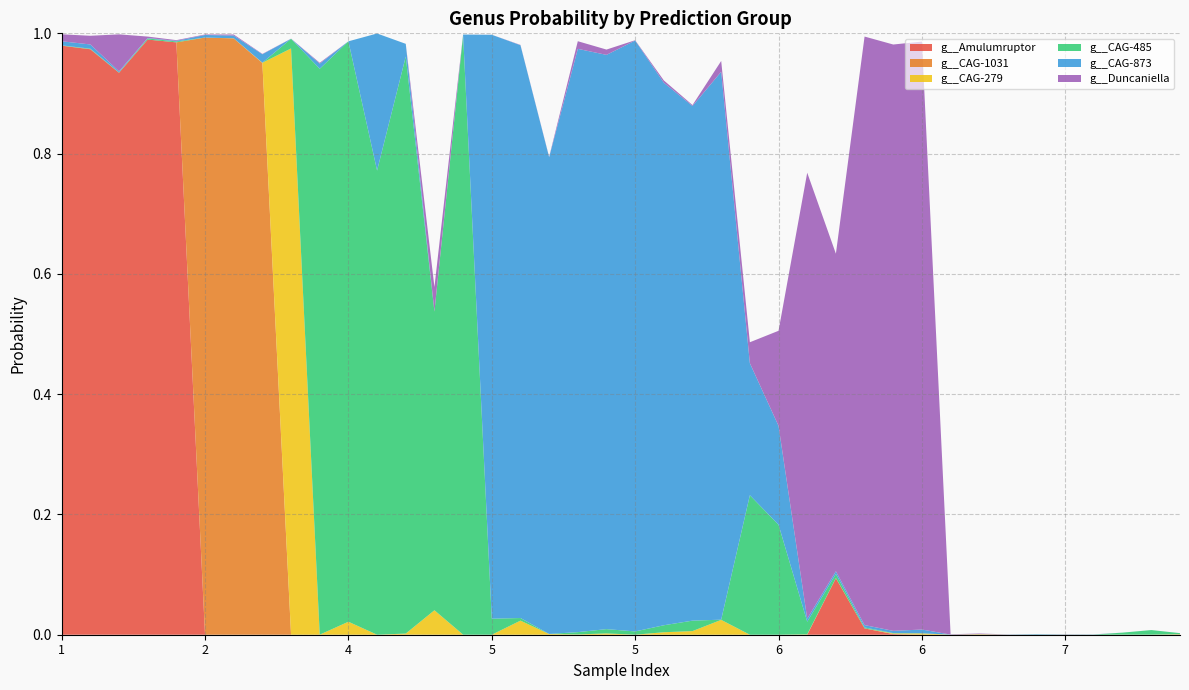

Reading left to right, transcribe all the data shown in this chart.

g__Amulumruptor: 1=1.0	1=1.0	1=0.9	1=1.0	1=1.0	2=0.0	2=0.0	2=0.0	3=0.0	4=0.0	4=0.0	4=0.0	4=0.0	4=0.0	4=0.0	5=0.0	5=0.0	5=0.0	5=0.0	5=0.0	5=0.0	5=0.0	5=0.0	5=0.0	6=0.0	6=0.0	6=0.0	6=0.1	6=0.0	6=0.0	6=0.0	7=0.0	7=0.0	7=0.0	7=0.0	7=0.0	7=0.0	8=0.0	8=0.0	8=0.0
g__CAG-1031: 1=0.0	1=0.0	1=0.0	1=0.0	1=0.0	2=1.0	2=1.0	2=1.0	3=0.0	4=0.0	4=0.0	4=0.0	4=0.0	4=0.0	4=0.0	5=0.0	5=0.0	5=0.0	5=0.0	5=0.0	5=0.0	5=0.0	5=0.0	5=0.0	6=0.0	6=0.0	6=0.0	6=0.0	6=0.0	6=0.0	6=0.0	7=0.0	7=0.0	7=0.0	7=0.0	7=0.0	7=0.0	8=0.0	8=0.0	8=0.0
g__CAG-279: 1=0.0	1=0.0	1=0.0	1=0.0	1=0.0	2=0.0	2=0.0	2=0.0	3=1.0	4=0.0	4=0.0	4=0.0	4=0.0	4=0.0	4=0.0	5=0.0	5=0.0	5=0.0	5=0.0	5=0.0	5=0.0	5=0.0	5=0.0	5=0.0	6=0.0	6=0.0	6=0.0	6=0.0	6=0.0	6=0.0	6=0.0	7=0.0	7=0.0	7=0.0	7=0.0	7=0.0	7=0.0	8=0.0	8=0.0	8=0.0
g__CAG-485: 1=0.0	1=0.0	1=0.0	1=0.0	1=0.0	2=0.0	2=0.0	2=0.0	3=0.0	4=0.9	4=1.0	4=0.8	4=1.0	4=0.5	4=1.0	5=0.0	5=0.0	5=0.0	5=0.0	5=0.0	5=0.0	5=0.0	5=0.0	5=0.0	6=0.2	6=0.2	6=0.0	6=0.0	6=0.0	6=0.0	6=0.0	7=0.0	7=0.0	7=0.0	7=0.0	7=0.0	7=0.0	8=0.0	8=0.0	8=0.0
g__CAG-873: 1=0.0	1=0.0	1=0.0	1=0.0	1=0.0	2=0.0	2=0.0	2=0.0	3=0.0	4=0.0	4=0.0	4=0.2	4=0.0	4=0.0	4=0.0	5=1.0	5=1.0	5=0.8	5=1.0	5=1.0	5=1.0	5=0.9	5=0.9	5=0.9	6=0.2	6=0.2	6=0.0	6=0.0	6=0.0	6=0.0	6=0.0	7=0.0	7=0.0	7=0.0	7=0.0	7=0.0	7=0.0	8=0.0	8=0.0	8=0.0
g__Duncaniella: 1=0.0	1=0.0	1=0.1	1=0.0	1=0.0	2=0.0	2=0.0	2=0.0	3=0.0	4=0.0	4=0.0	4=0.0	4=0.0	4=0.0	4=0.0	5=0.0	5=0.0	5=0.0	5=0.0	5=0.0	5=0.0	5=0.0	5=0.0	5=0.0	6=0.0	6=0.2	6=0.7	6=0.5	6=1.0	6=1.0	6=1.0	7=0.0	7=0.0	7=0.0	7=0.0	7=0.0	7=0.0	8=0.0	8=0.0	8=0.0